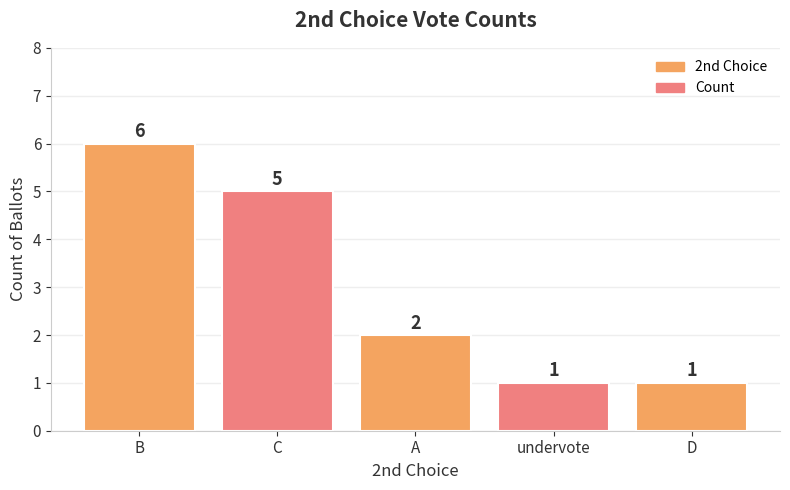

What is the smallest value displayed?

1